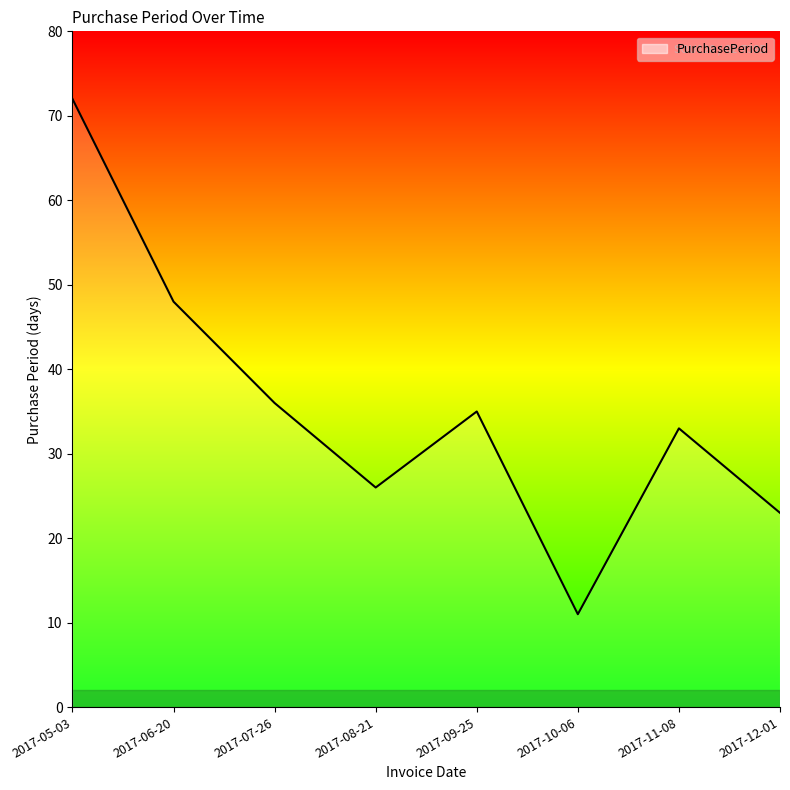

The value at 2017-05-03 is 72. True or false?

True